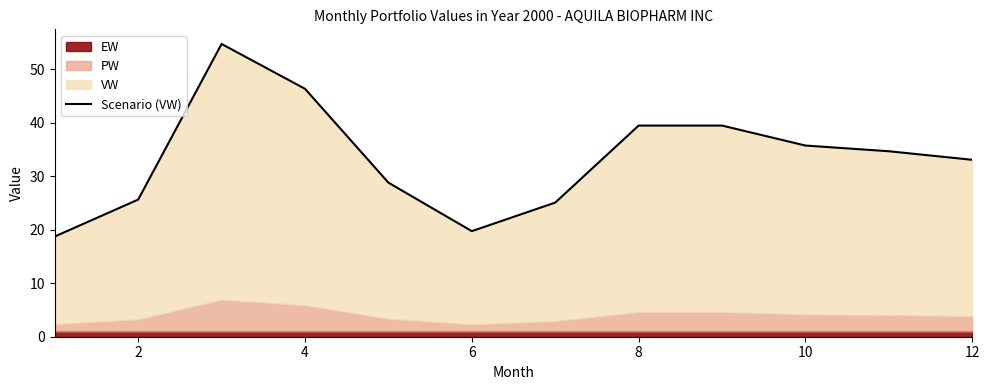

The chart shows a value of 7.9 at 0. True or false?

False